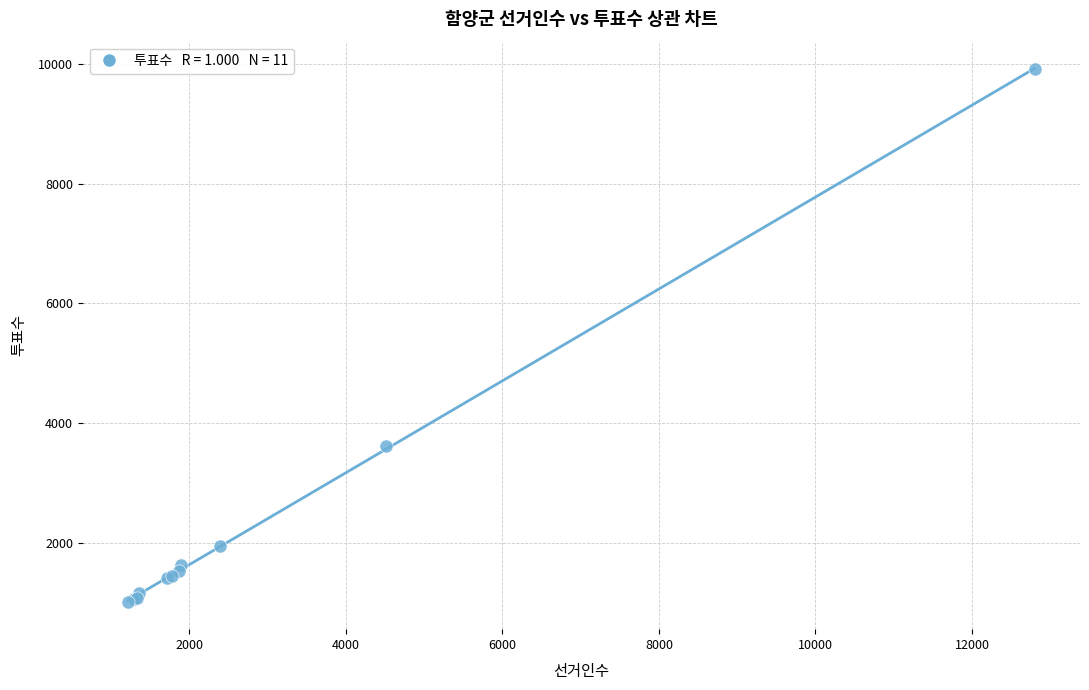

What Y value in the scatter plot is closest to 5457?

3621